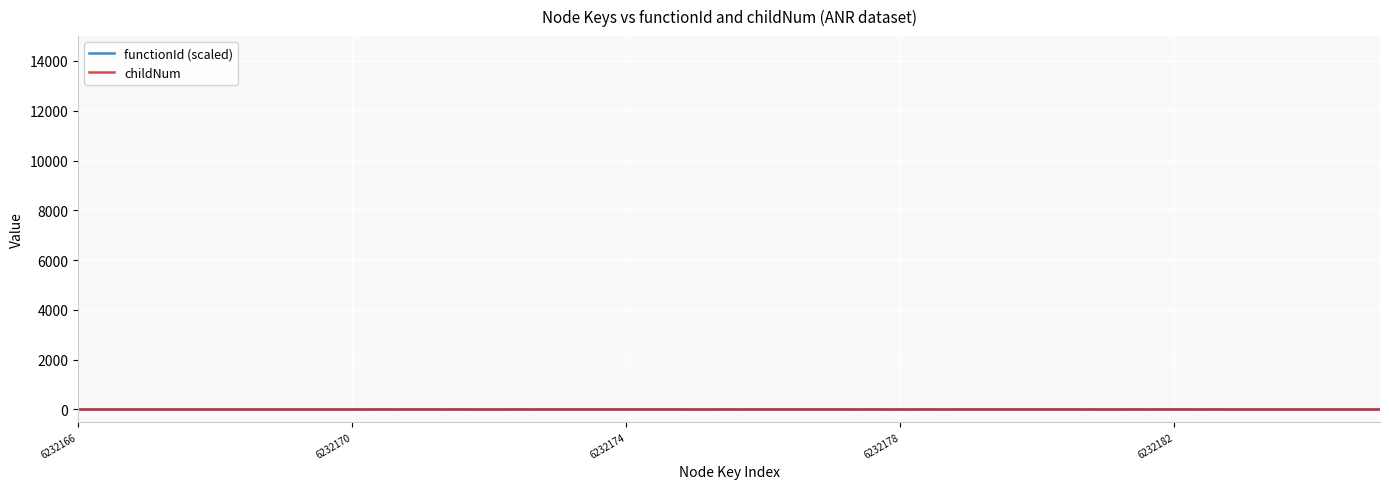

Which series has the largest range (max minus min)?

childNum